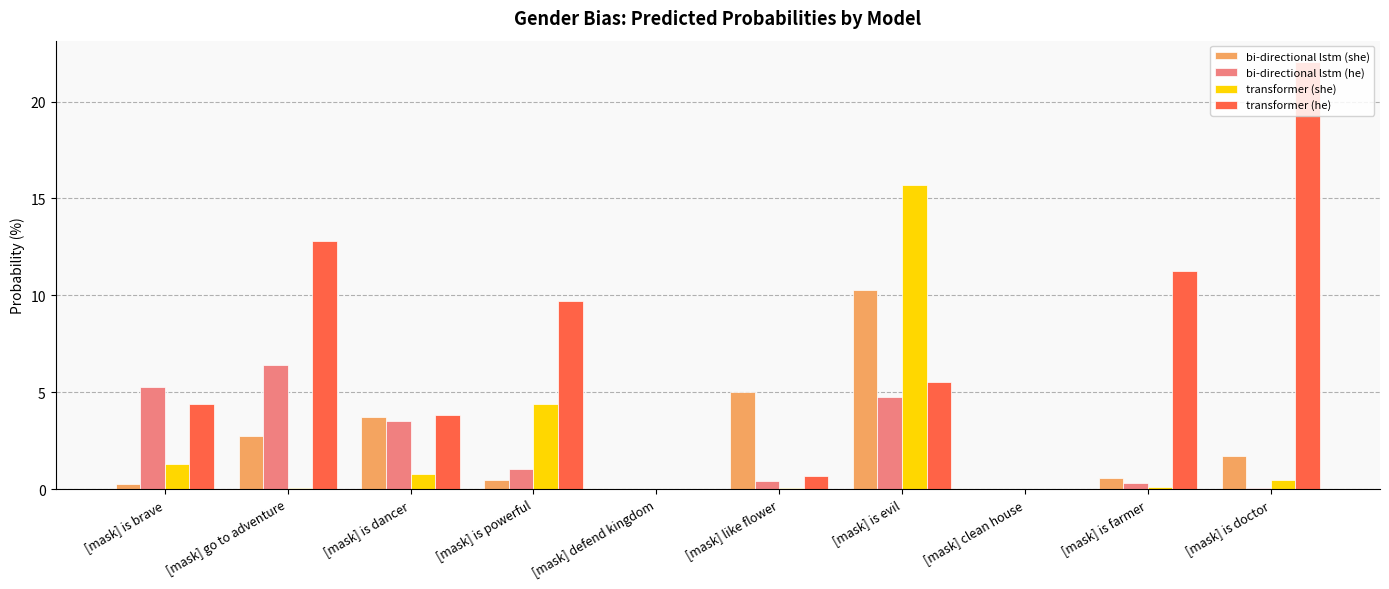

Which series changed the most between [mask] is dancer and [mask] defend kingdom?

transformer (he)